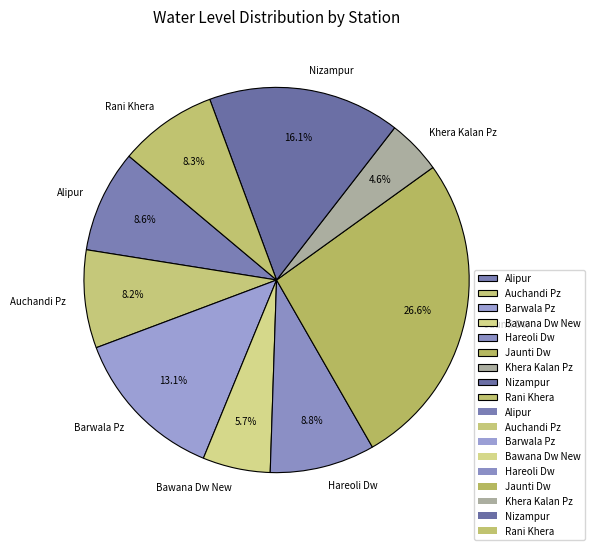

Between Hareoli Dw and Nizampur, which is larger?

Nizampur